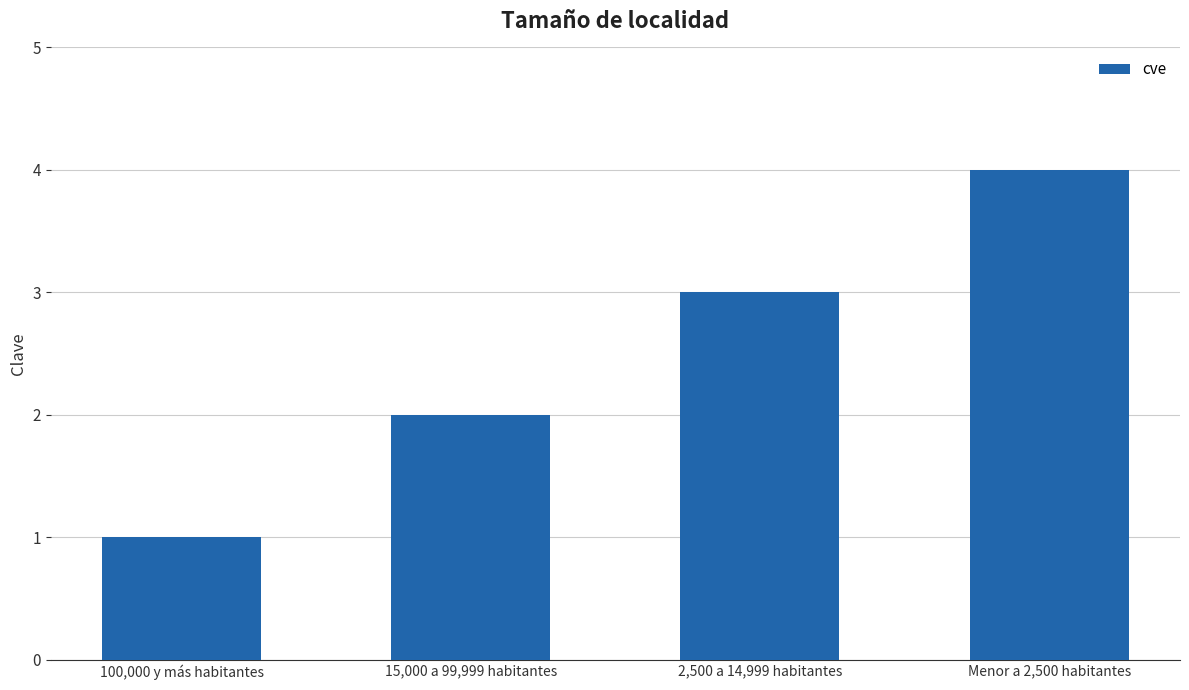

What is the label of the 3rd bar from the right?

15,000 a 99,999 habitantes